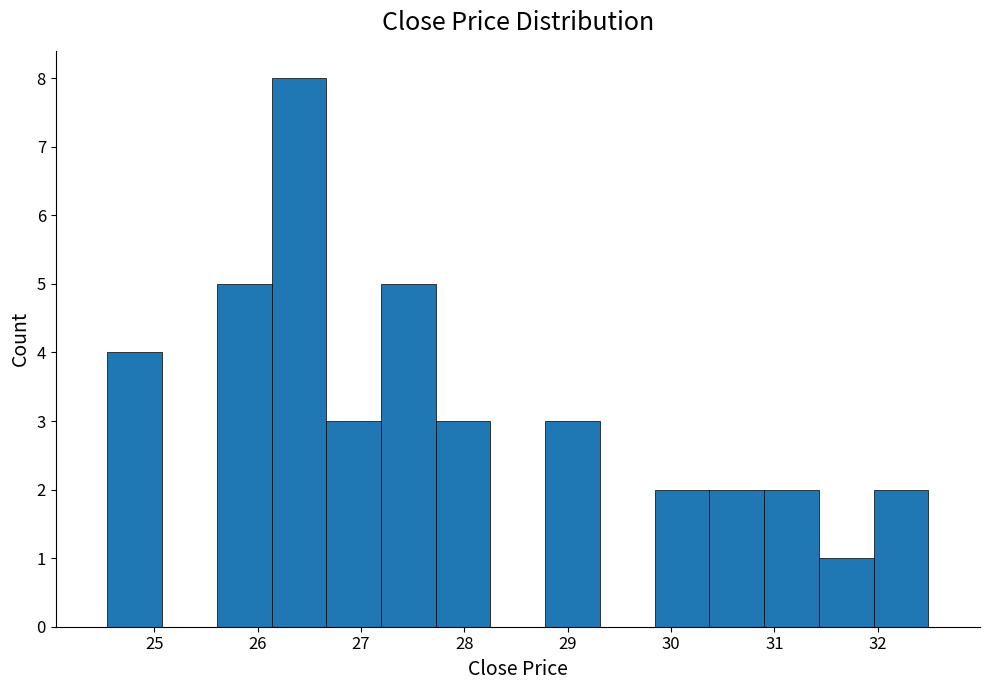

Reading left to right, transcribe this chart: for each bar, give the range it covers on the x-axis and its height. Neither the bar edges nor the heights are printed on the chart, so give them approximately, as read against the axes.

24.5 to 25.1: 4
25.1 to 25.6: 0
25.6 to 26.1: 5
26.1 to 26.7: 8
26.7 to 27.2: 3
27.2 to 27.7: 5
27.7 to 28.3: 3
28.3 to 28.8: 0
28.8 to 29.3: 3
29.3 to 29.8: 0
29.8 to 30.4: 2
30.4 to 30.9: 2
30.9 to 31.4: 2
31.4 to 32.0: 1
32.0 to 32.5: 2